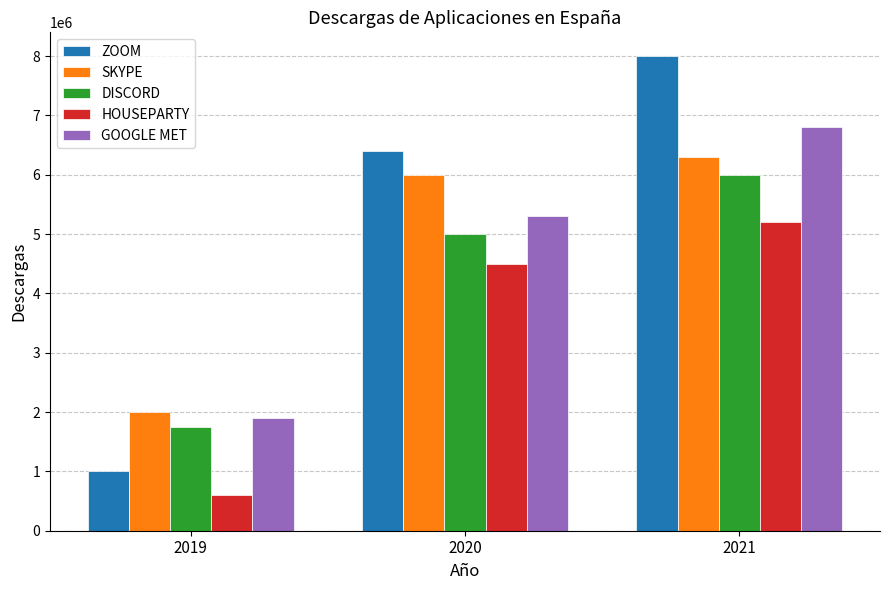

How many bars are there in total?

15